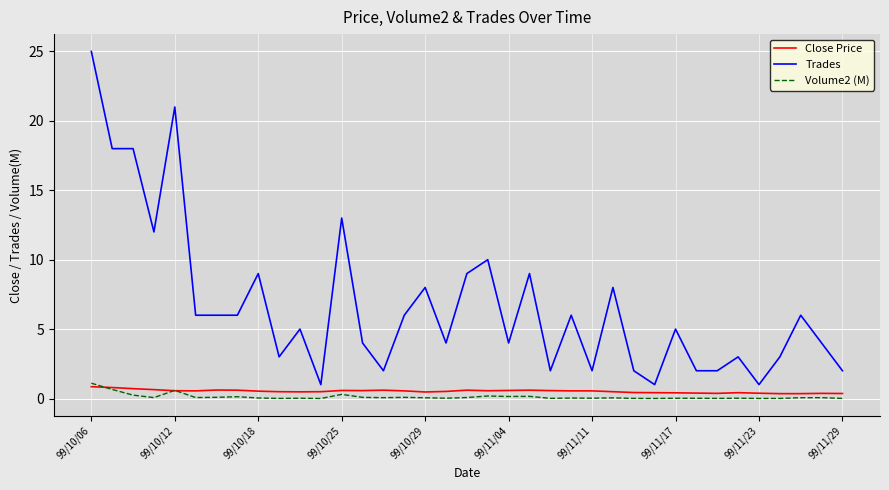

Which series has the largest total across all categories?

Trades